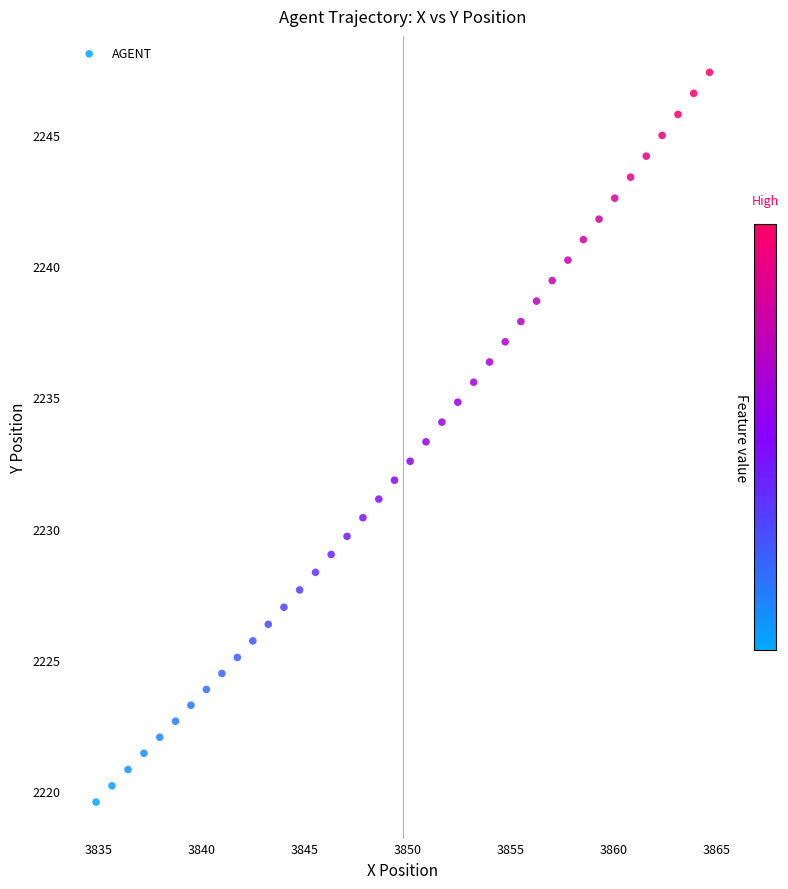

What is the range of X values (max minus min)?

29.8